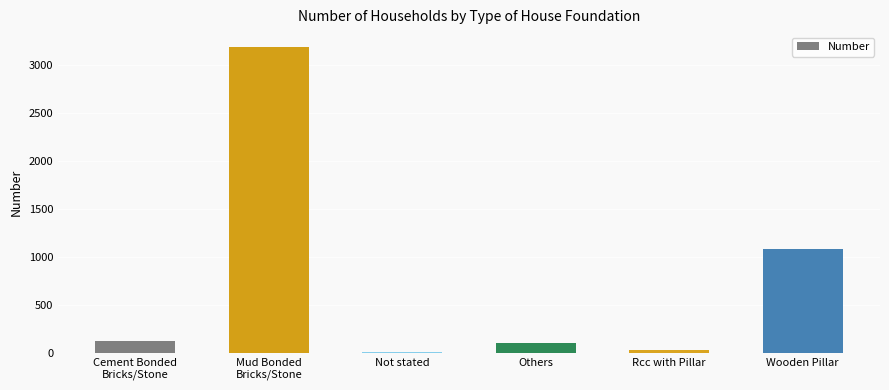

Where is the data nearest to the value 1598?

Wooden Pillar